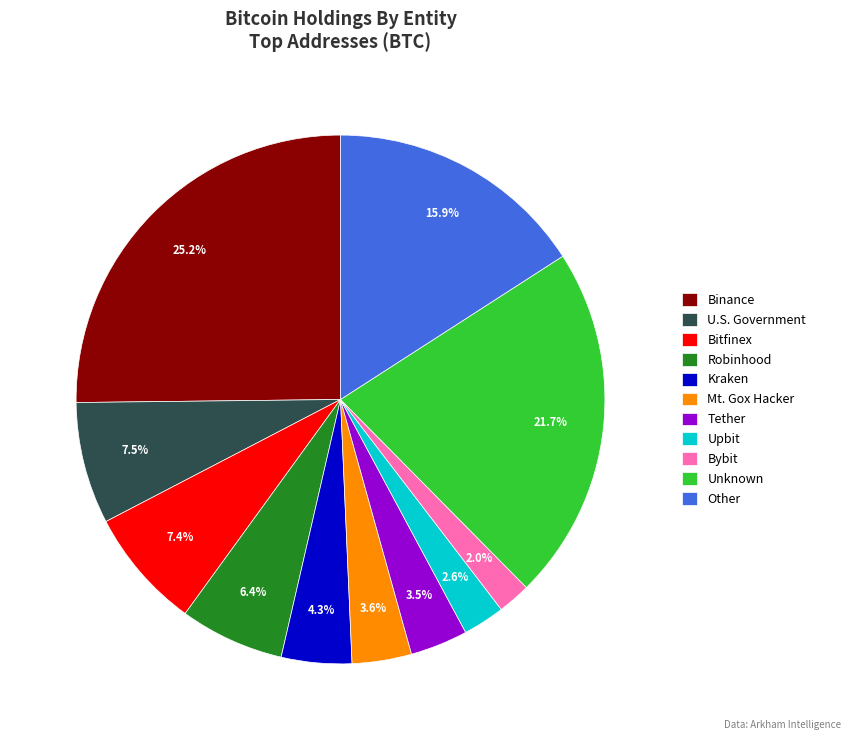

Combined, what portion of the pie is Unknown and Bybit?

23.7%